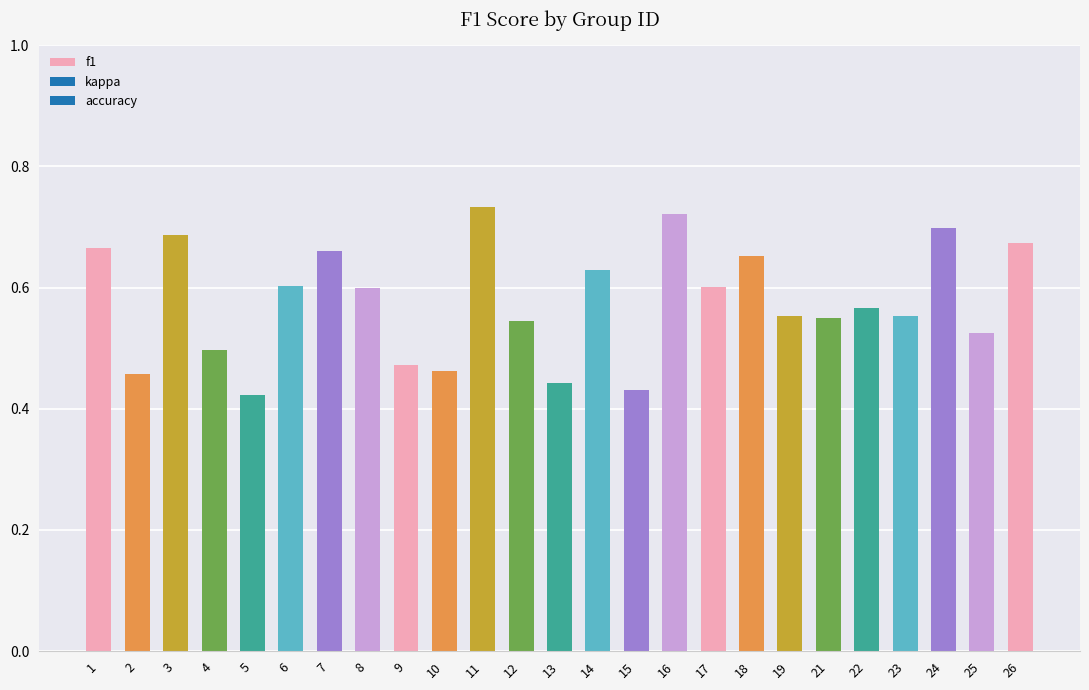

What is the difference between the maximum and minimum values?

0.3